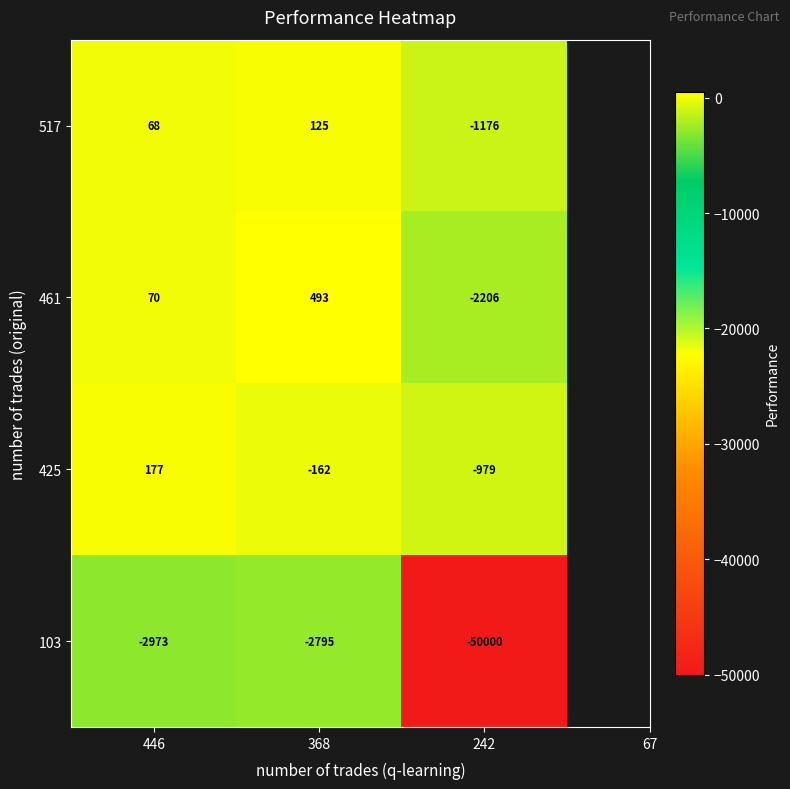

Which series has the widest spread of values?

103